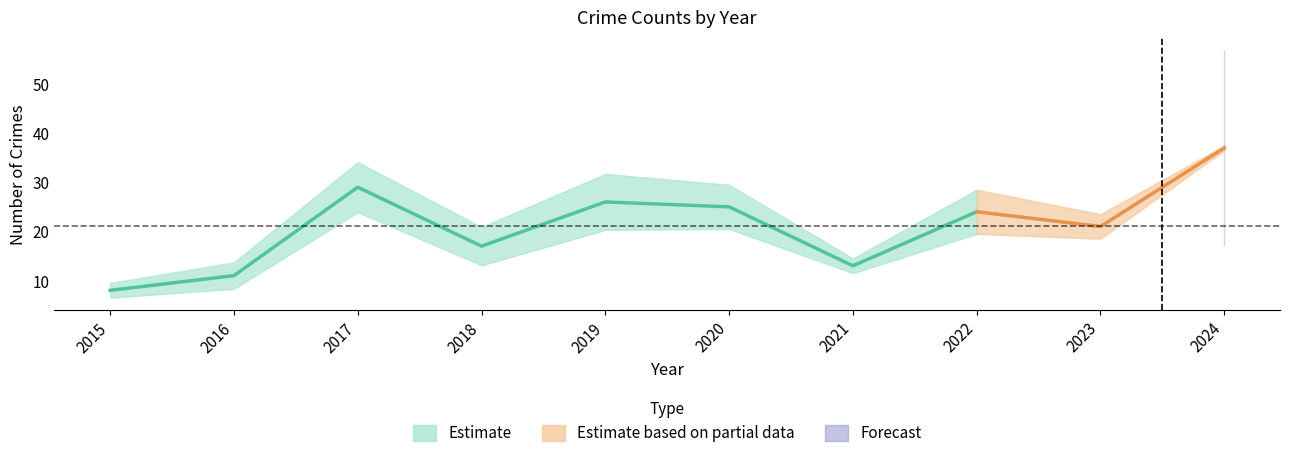

How many categories are shown in the chart?

10